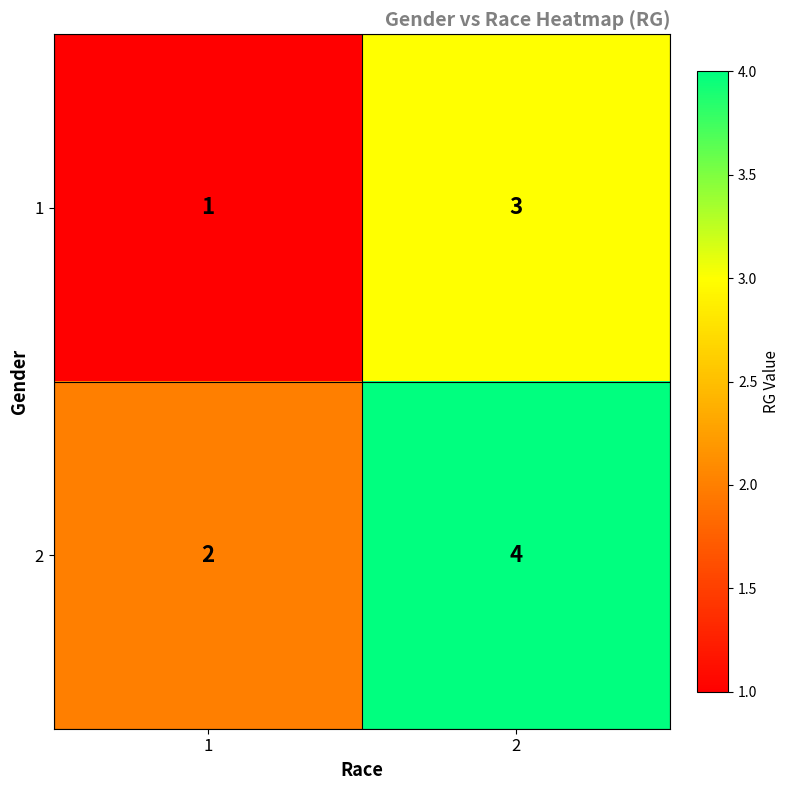

What is the total value across all series at 2?

7